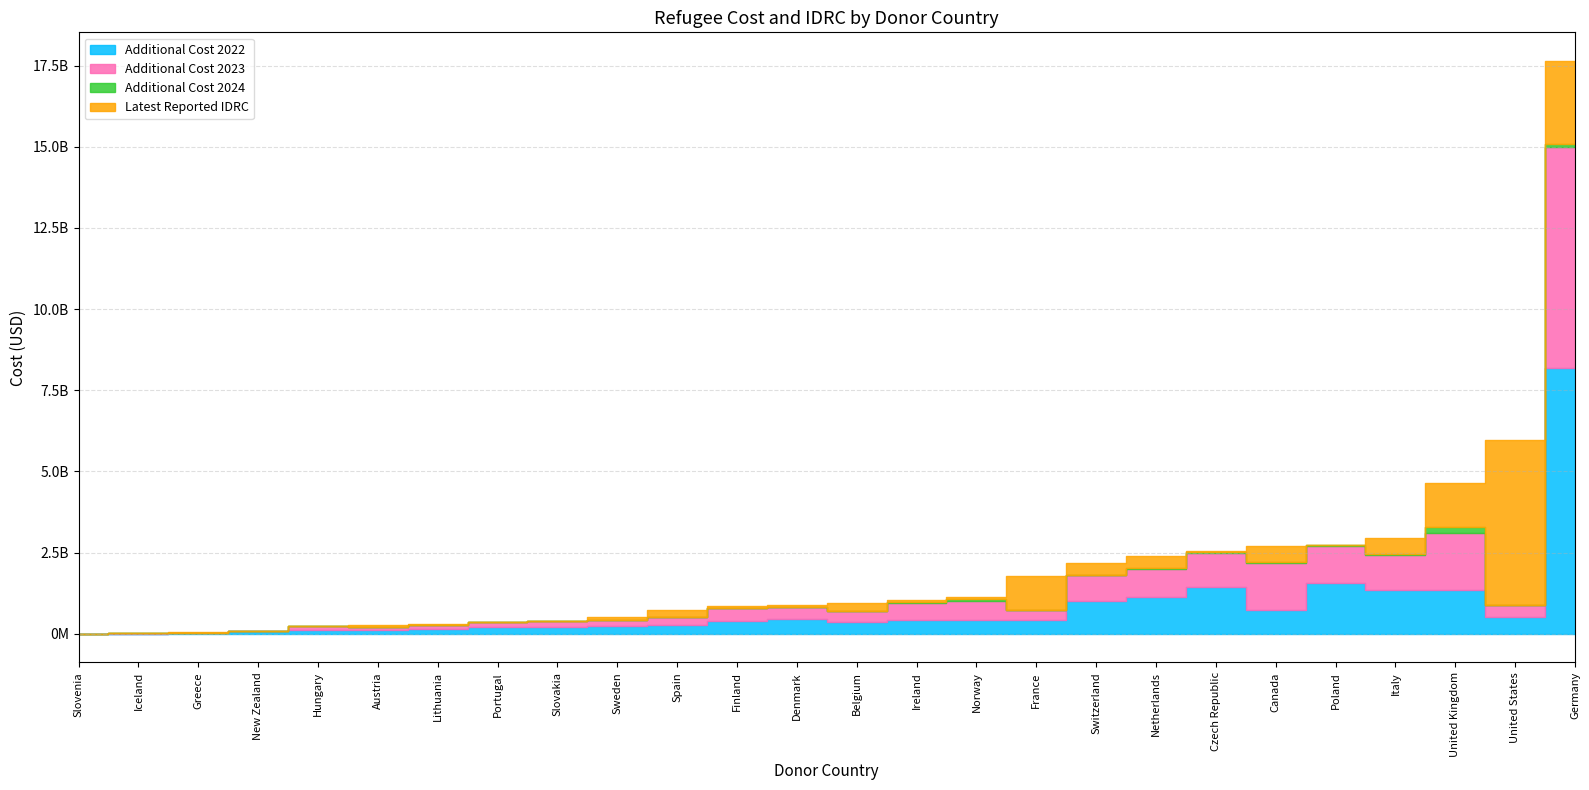

At how many categories does at least one series exceed 928513788?

10